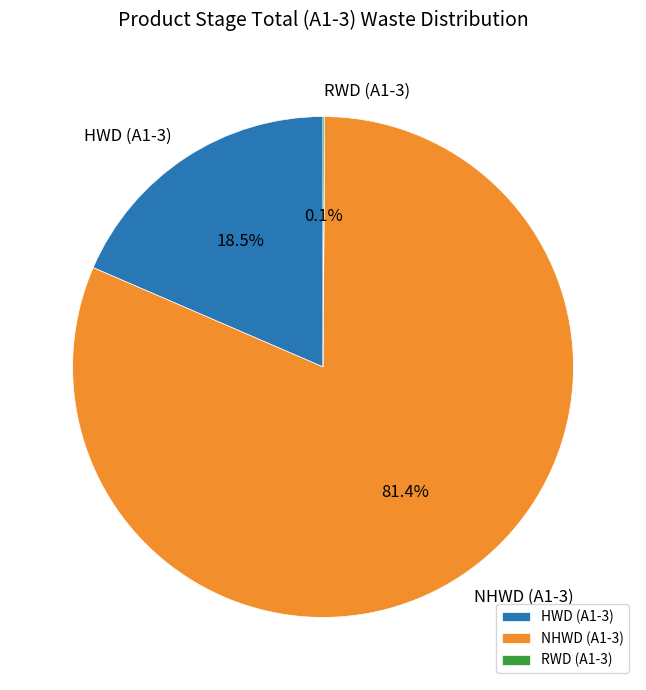

Do HWD (A1-3) and NHWD (A1-3) together represent more than half of the pie?

Yes